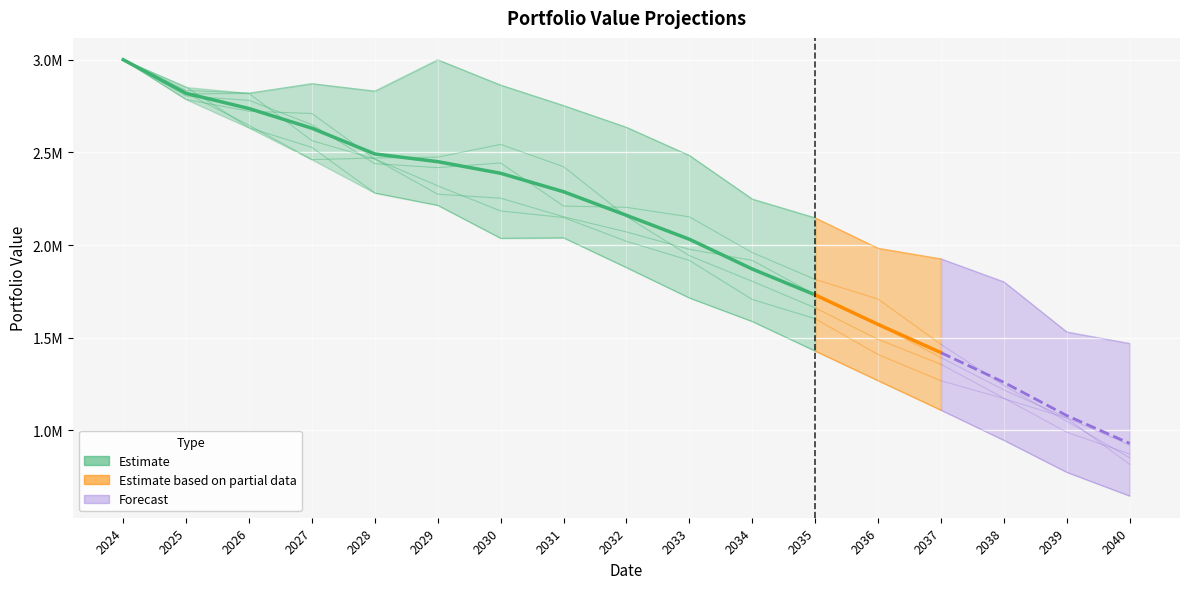

Is it true that Carteira - 5 equals 3312233.5 at 2029?

False